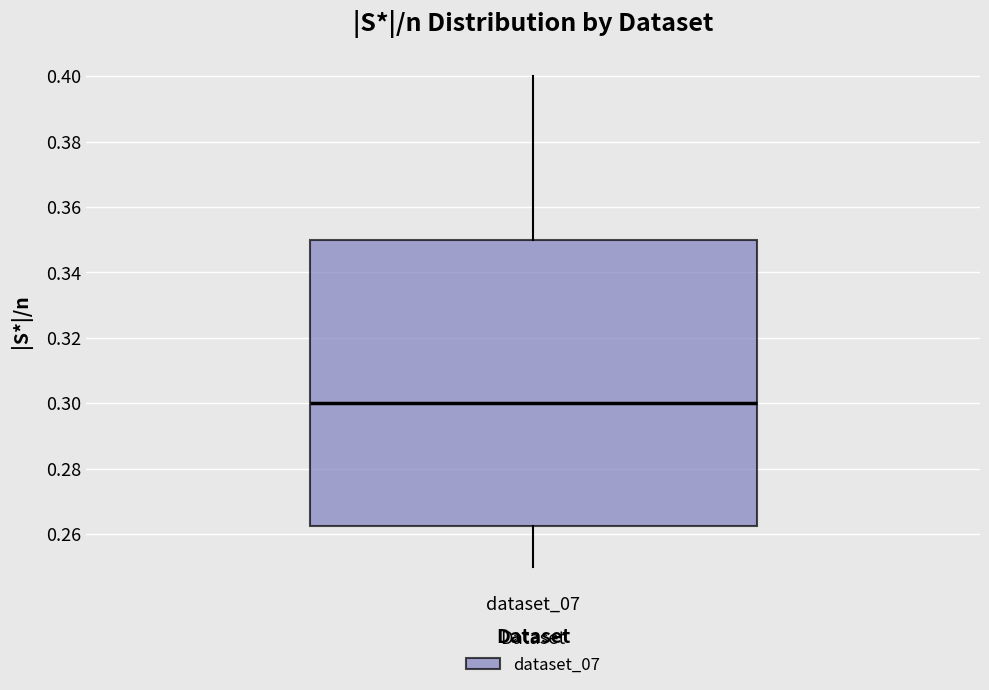

Where does the median line of the box for dataset_07 sit on the y-axis? The values are not printed on the chart, so give them approximately, as read against the axis.

0.300